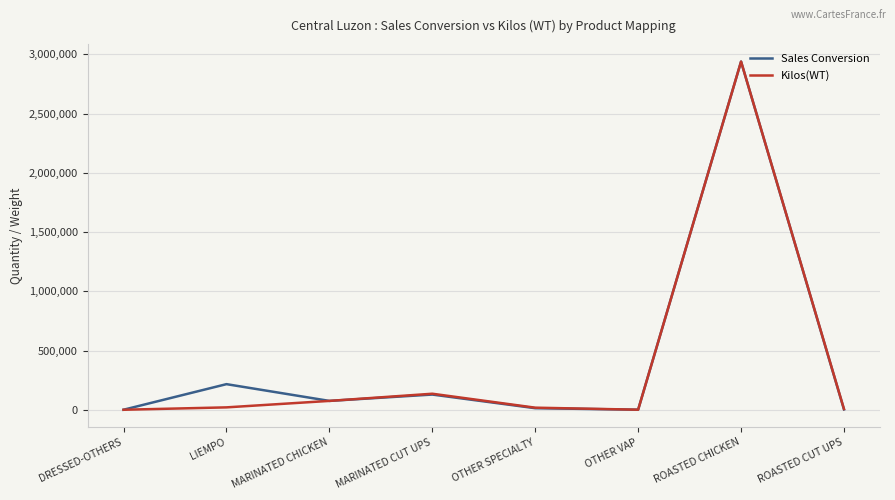

The value of Sales Conversion at DRESSED-OTHERS is 1103.0. True or false?

True